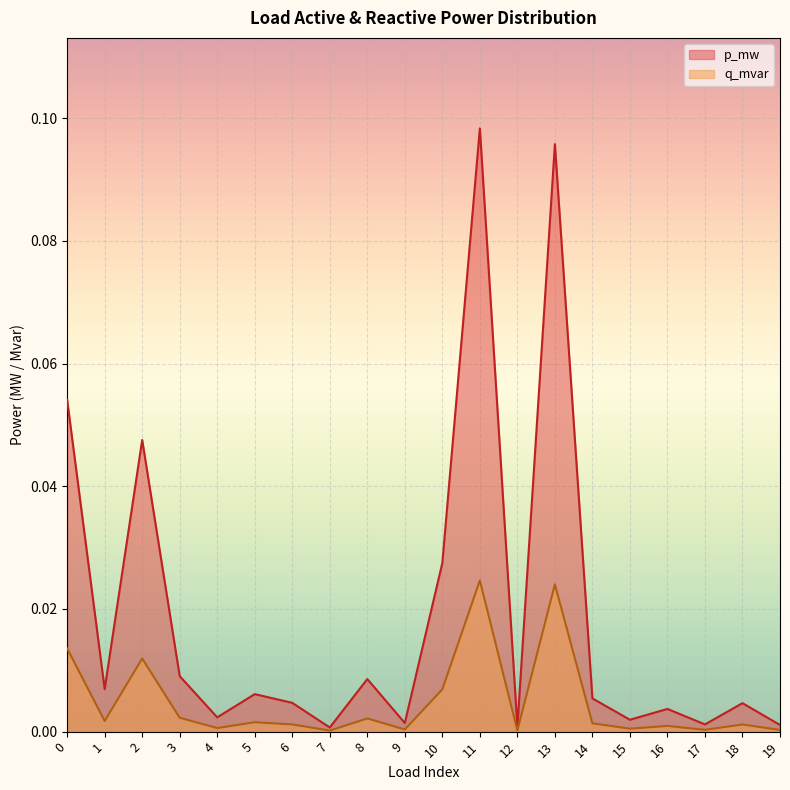

How many lines are shown in the chart?

2